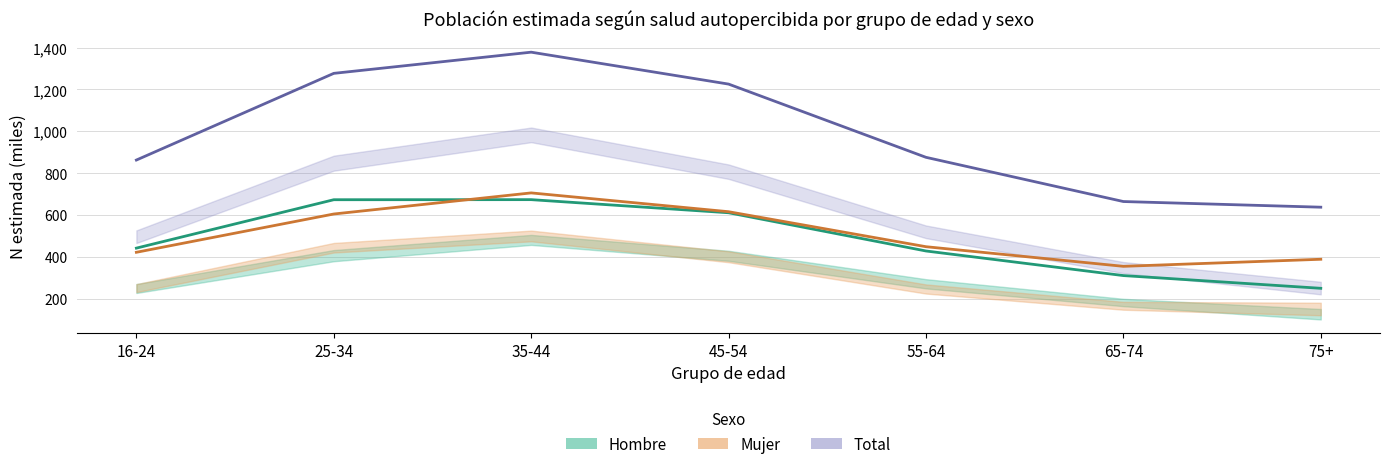

How many interior local peaks does the Total N estimada series have?

1